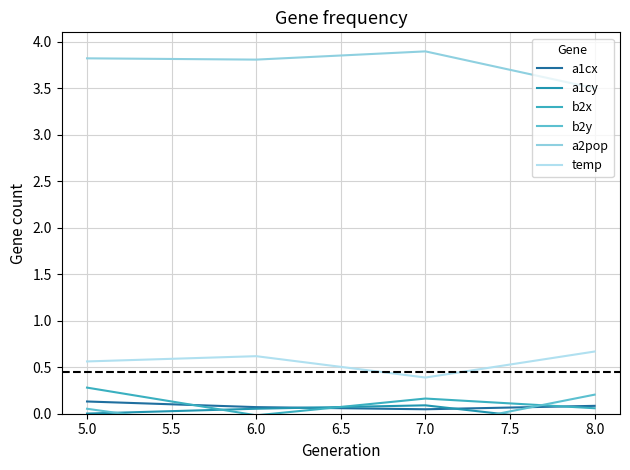

How many data points does each series have?

4